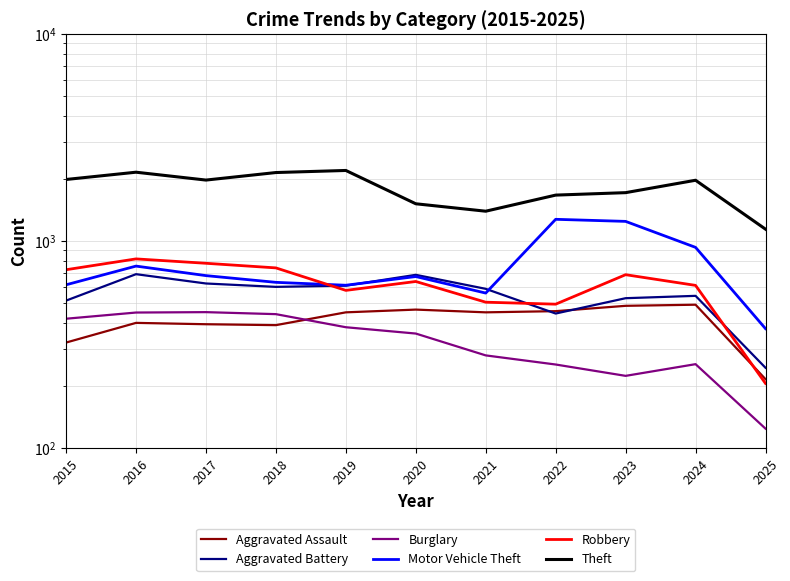

Is the value of Burglary at 2017 greater than the value of Aggravated Assault at 2018?

Yes